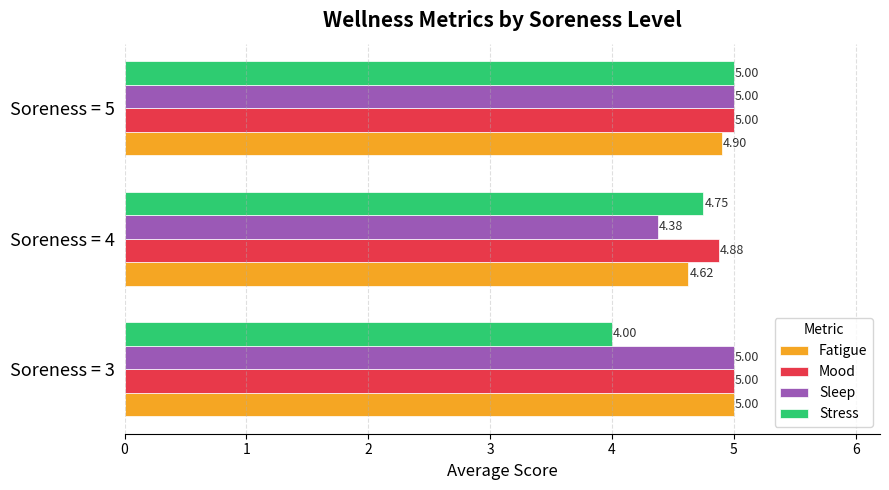

What is the maximum value for Sleep?

5.0